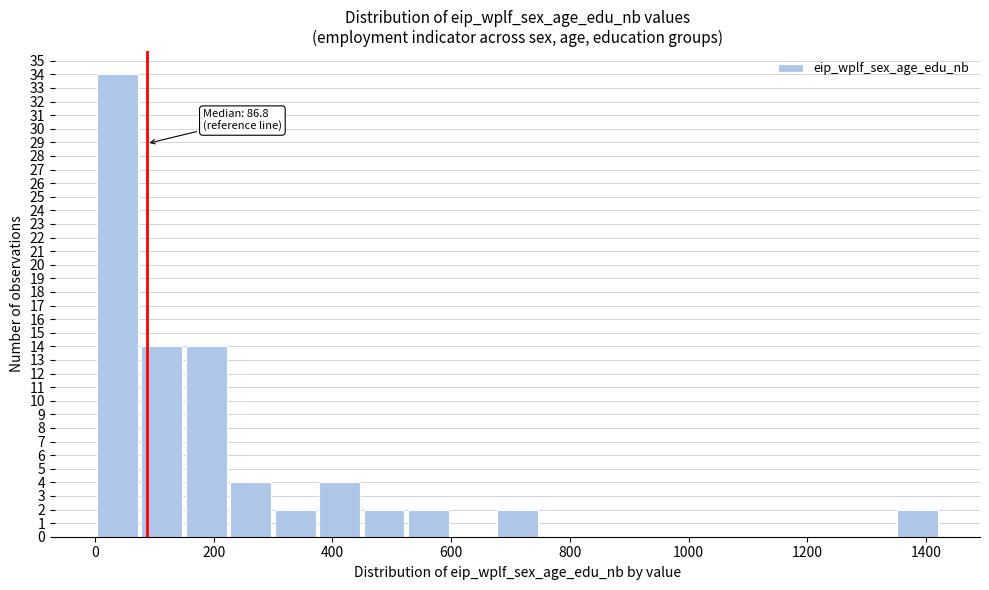

Read against the x-axis, roughly where is the centre of the tallest bar?

40